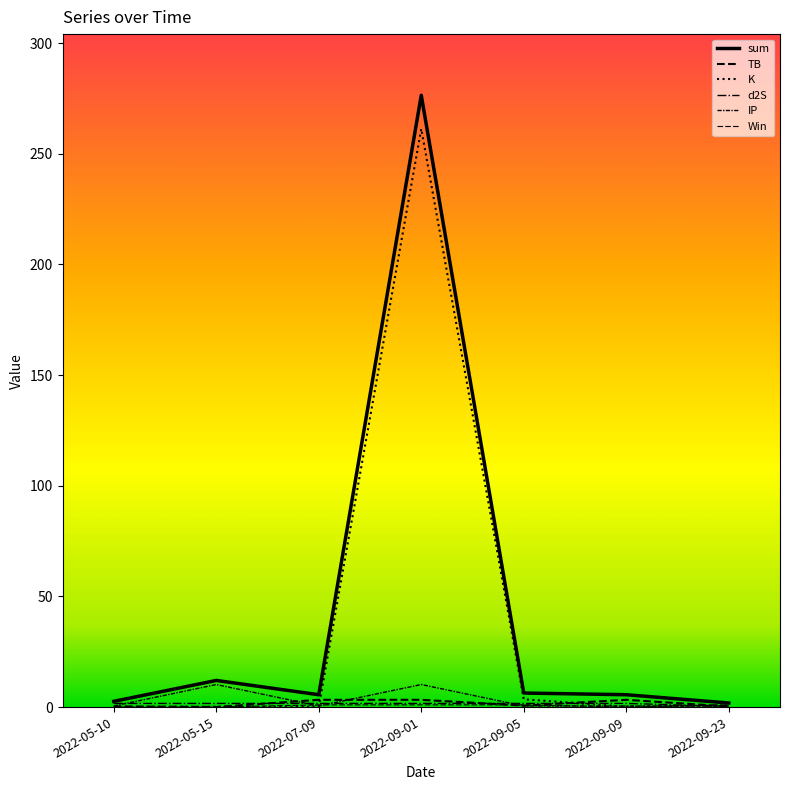

At which label does sum first exceed 5?

2022-05-15